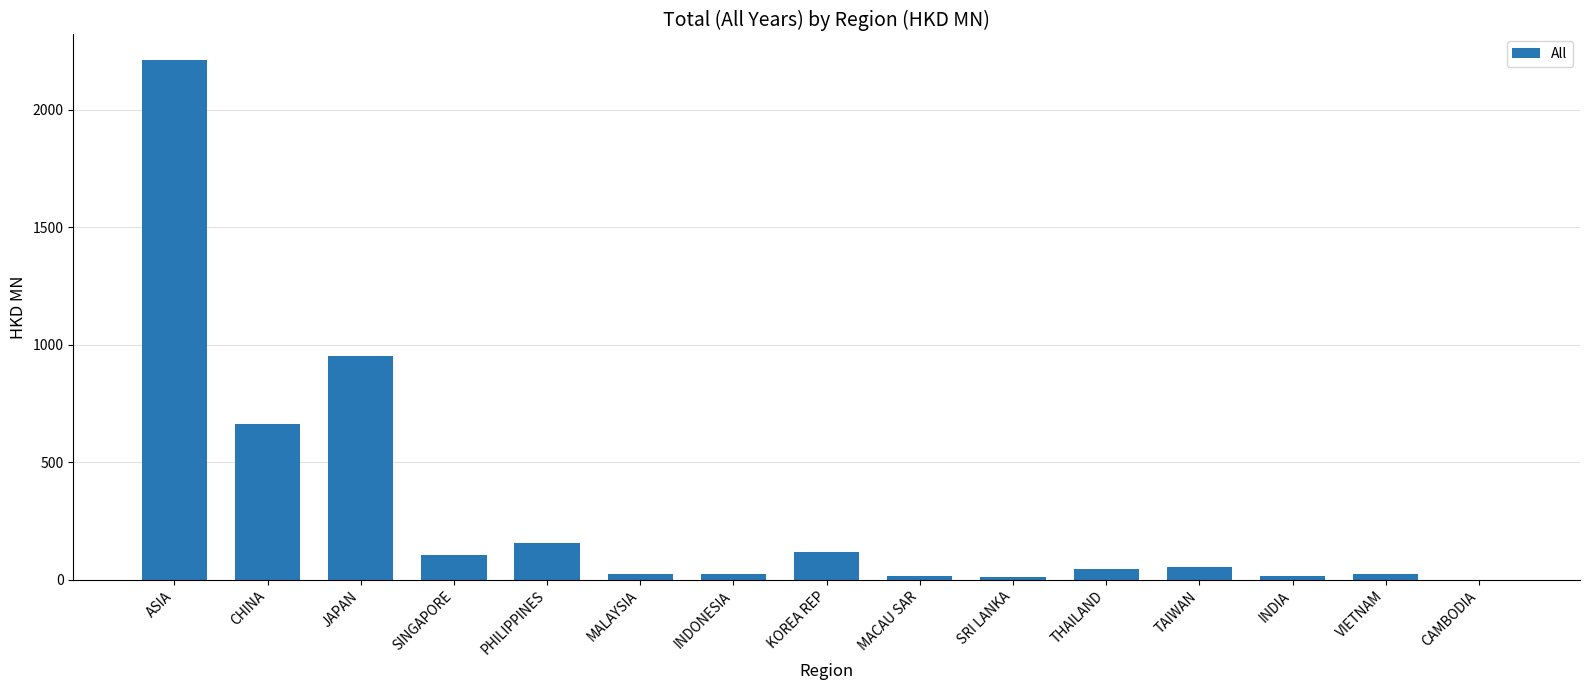

What is the sum of all values?

4415.9